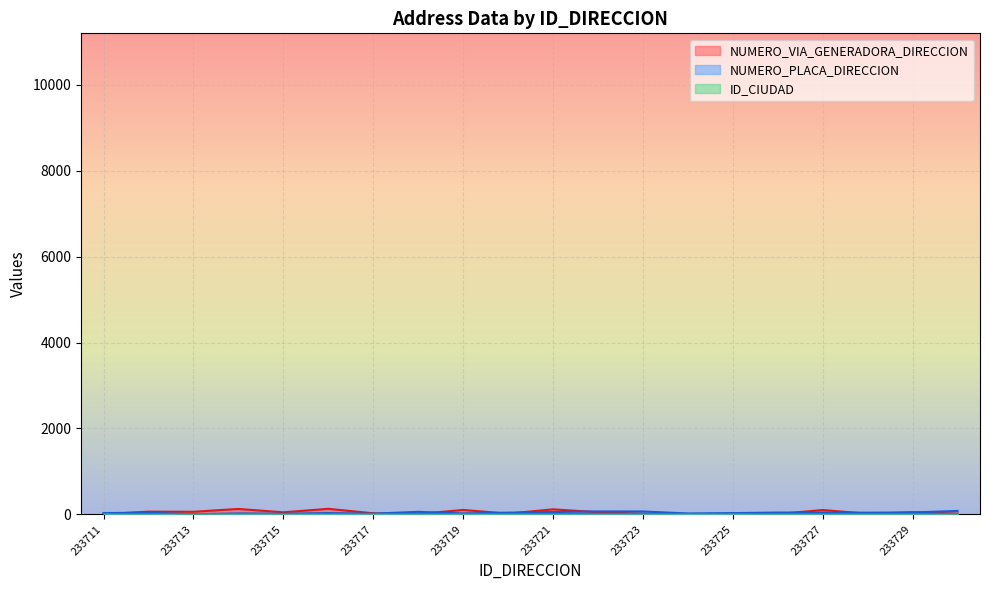

What is the difference between the maximum and second lowest values in the NUMERO_VIA_GENERADORA_DIRECCION series?

123.0